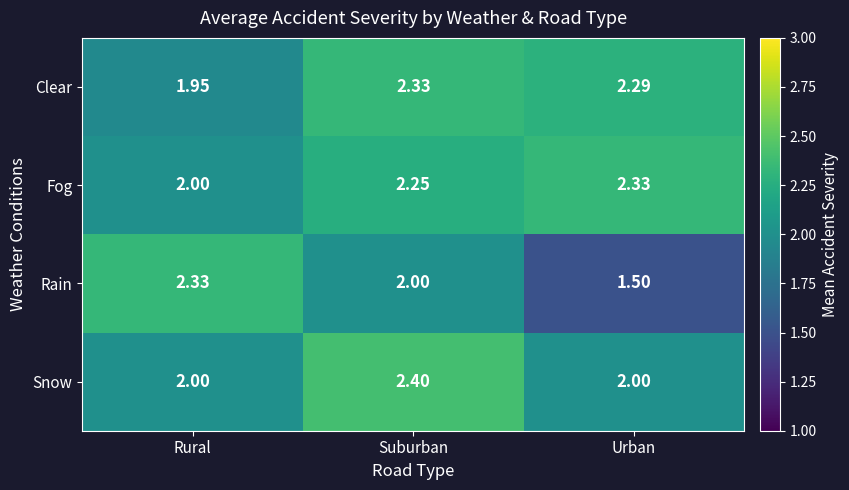

Where is Clear nearest to the value 2?

Rural